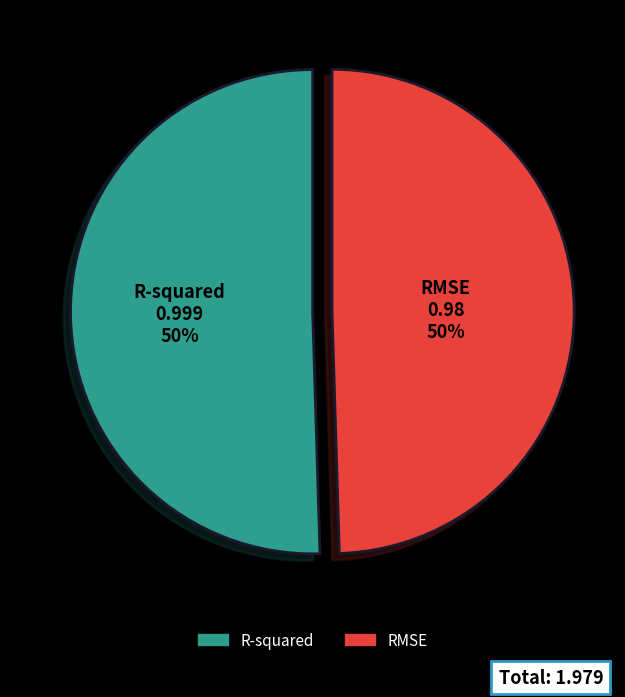

To the nearest percent, what is the average slice percentage?

50%